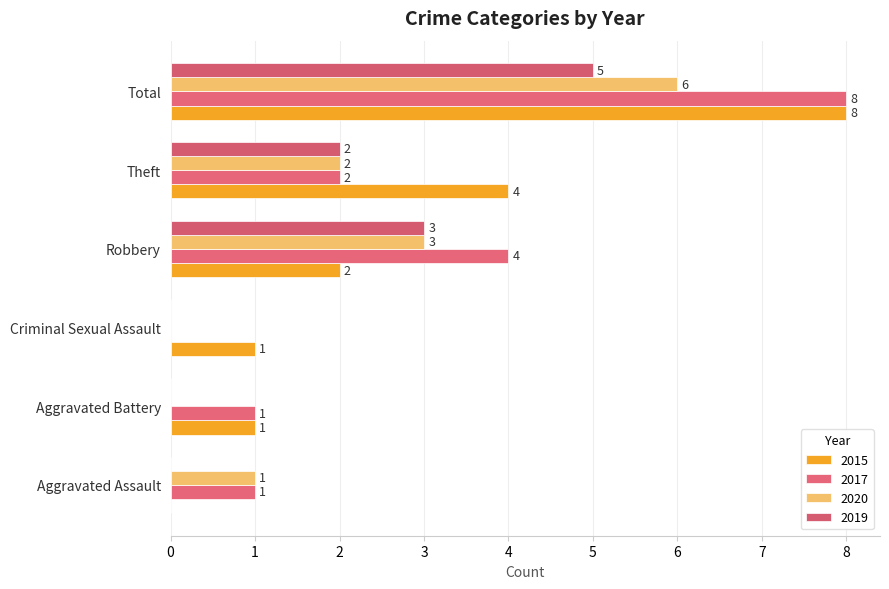

What are all the series names shown in the legend?

2015, 2017, 2020, 2019